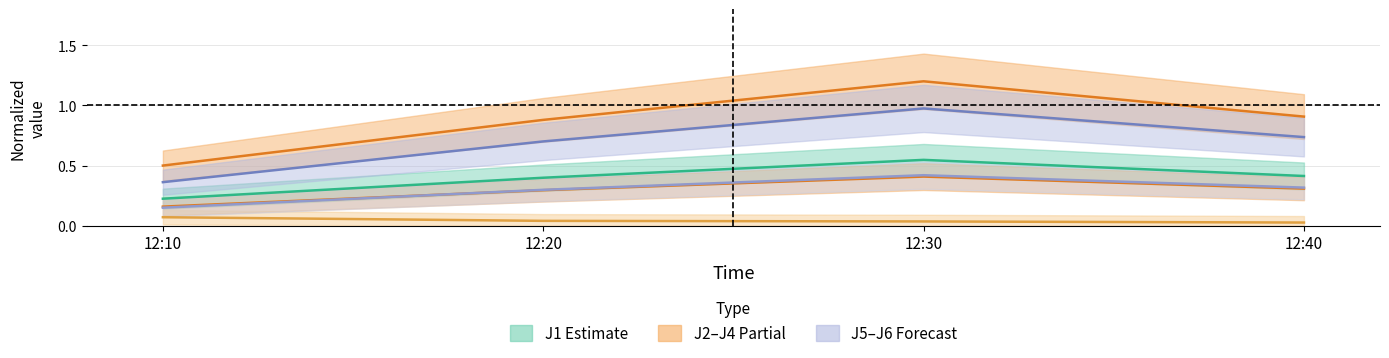

True or false: J3 has more than 0 points higher than both neighbors.

False